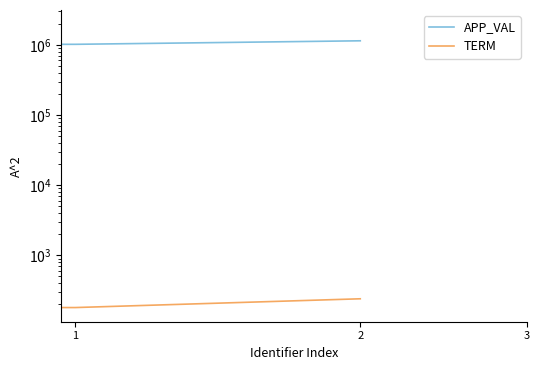

Between 1 and 3, which is larger?

1